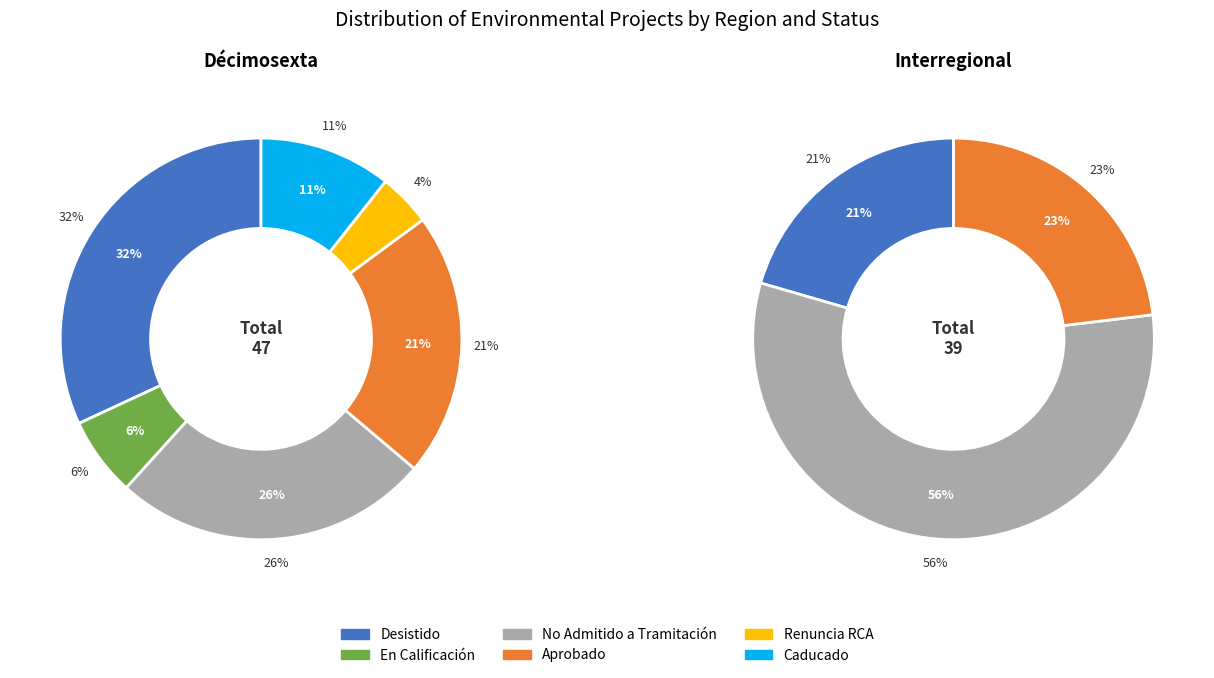

Combined, what portion of the pie is Interregional and Décimosexta?

100.0%